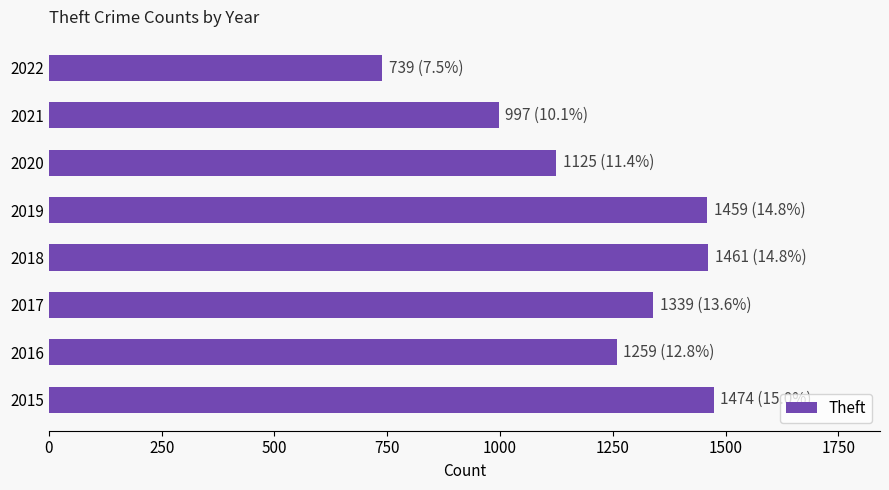

What is the average value?

1232